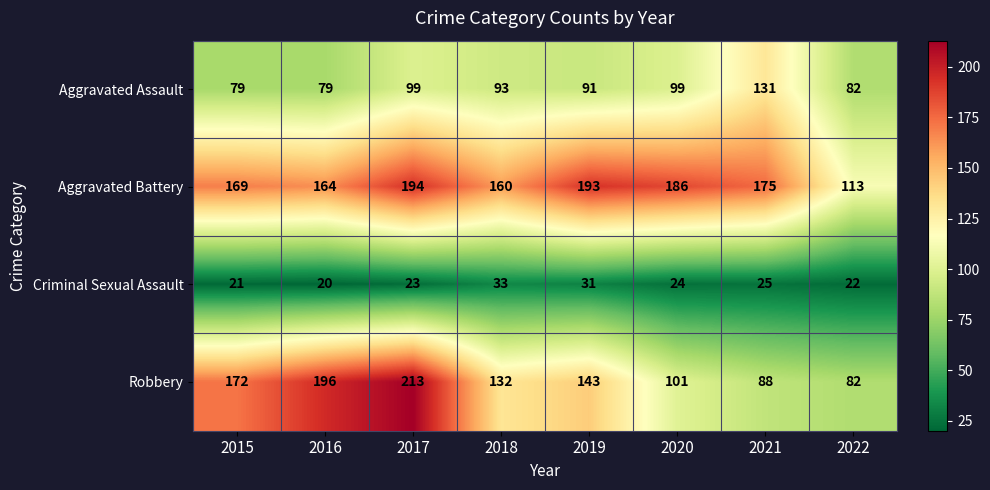

Which series changed the most between 2018 and 2022?

Robbery